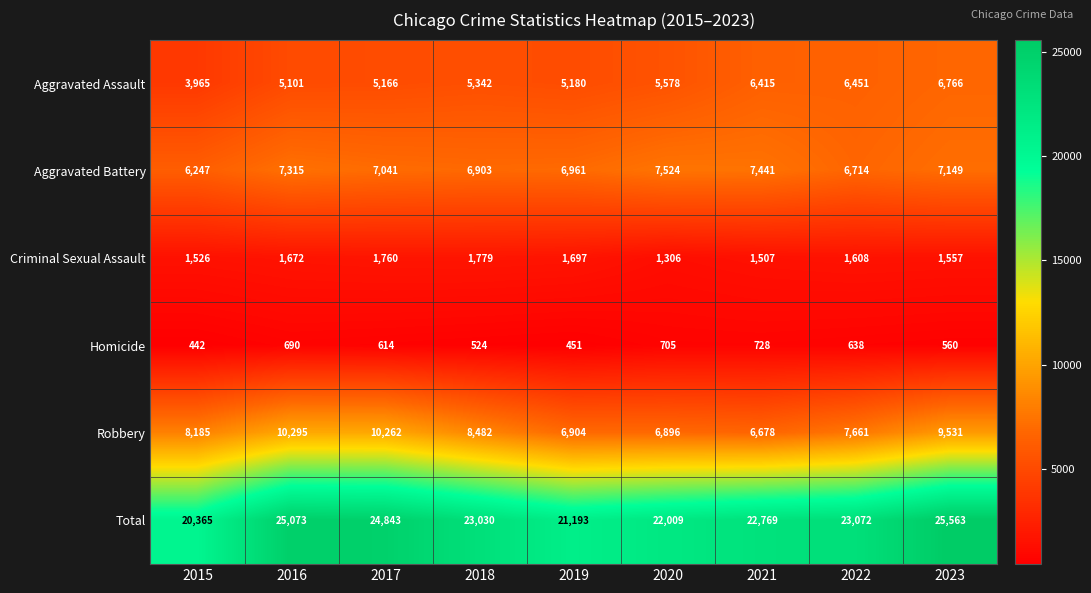

What is the average value of the Total series?

23102